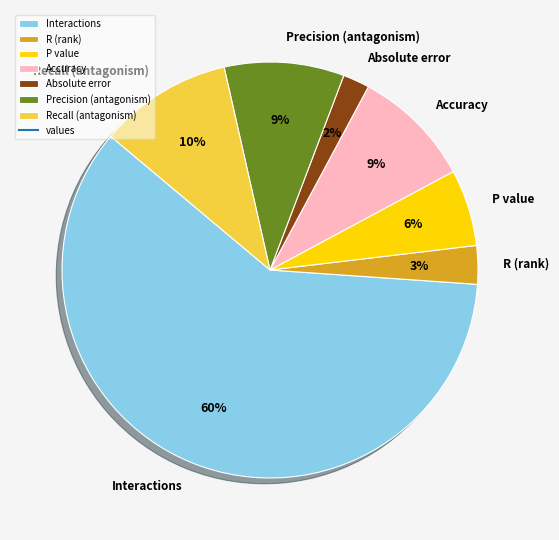

Is the sum of Precision (antagonism) and Recall (antagonism) greater than half?

No